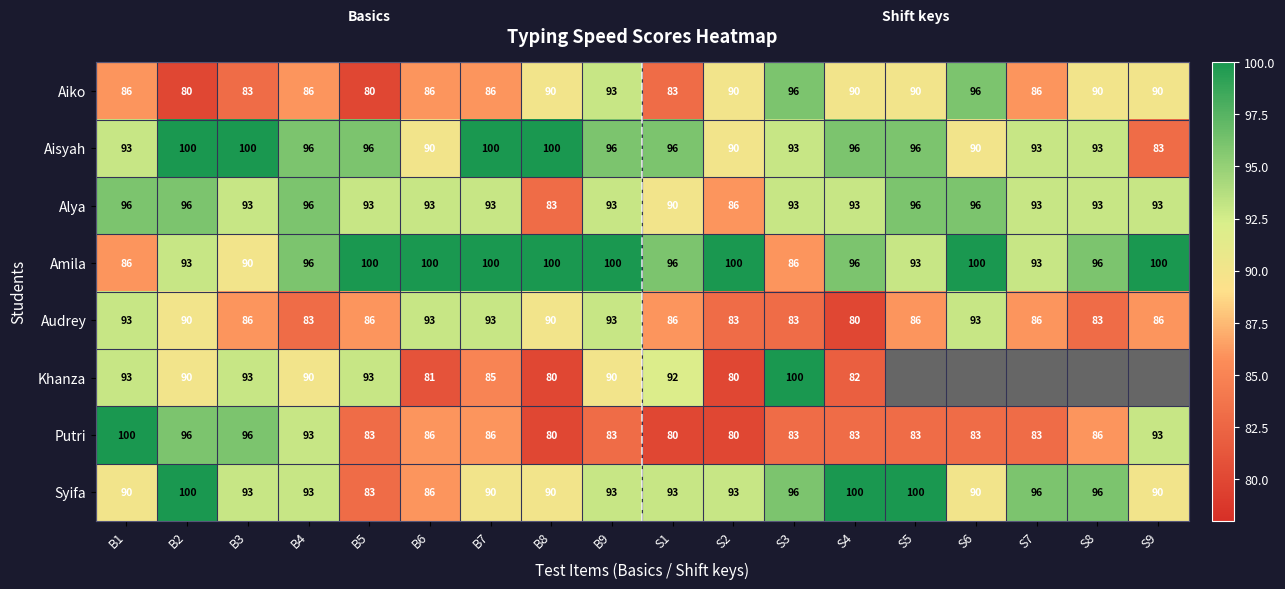

What is the spread (max minus min) of values at B2?

20